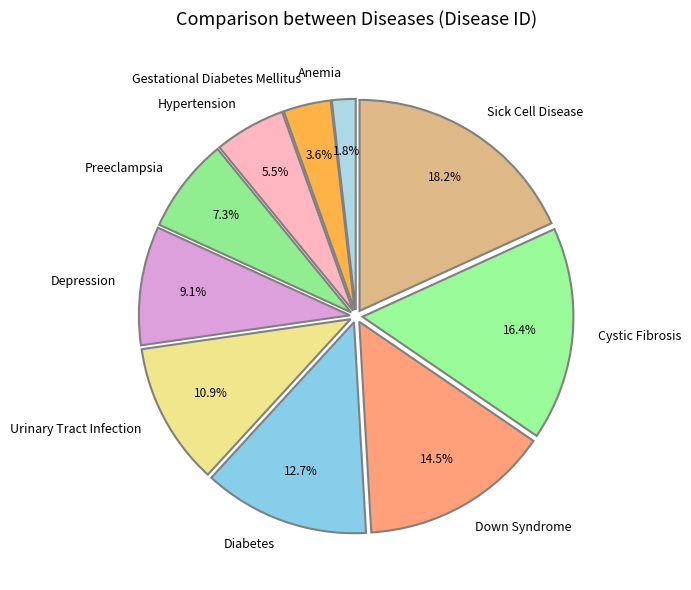

What is the smallest slice in the pie chart?

Anemia